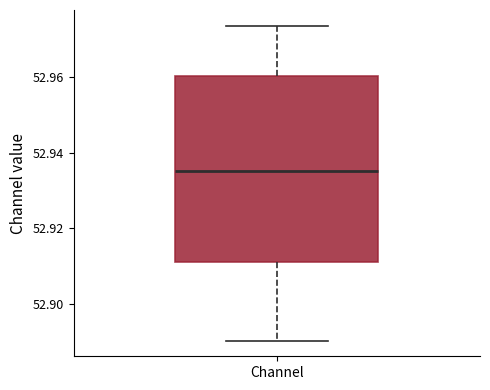

Read this box plot against the y-axis: the position of the median line, the range covered by the box, and the ends of both whiskers. The values are not printed on the chart, so give them approximately, as read against the axis.

median 52.936, box 52.912 to 52.960, whiskers 52.890 to 52.974